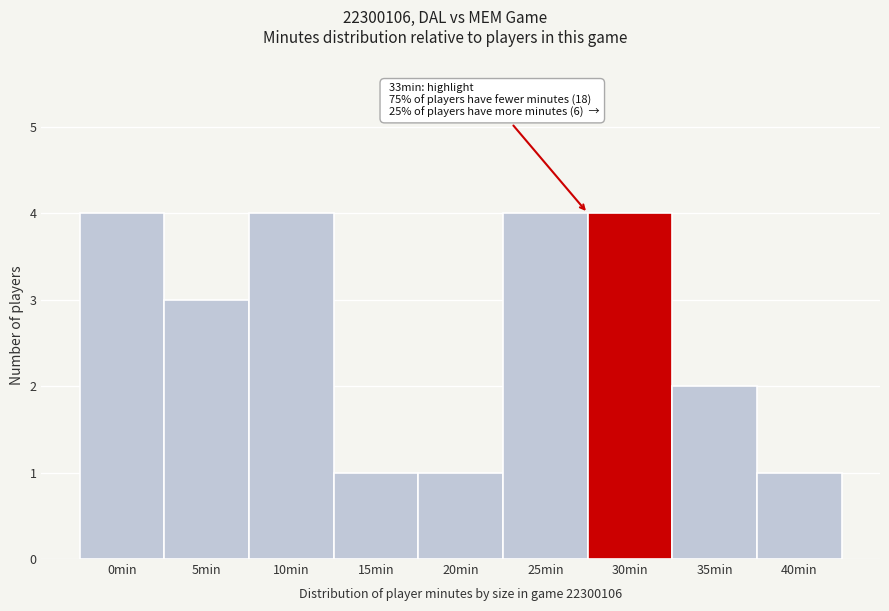

Reading left to right, list all the values displayed in this chart.

4	3	4	1	1	4	4	2	1